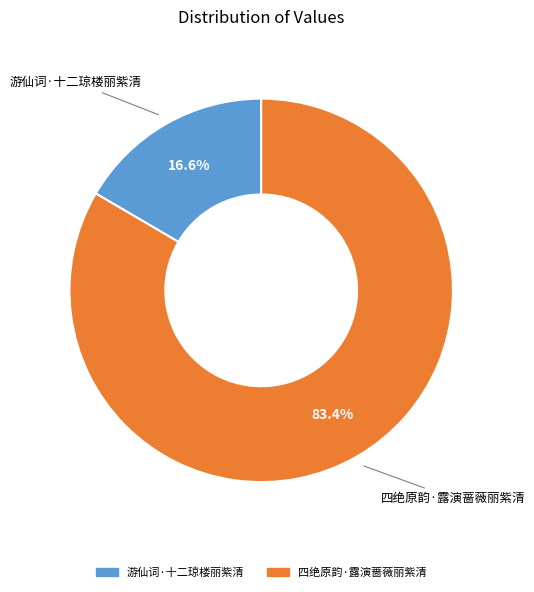

To the nearest percent, what is the average slice percentage?

50%